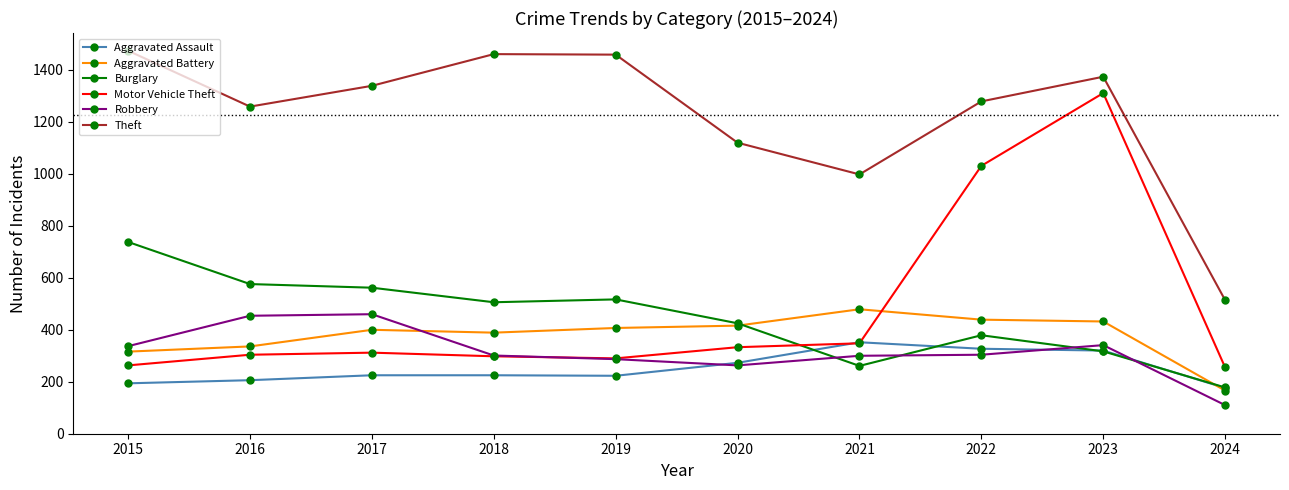

Which series changed the most between 2021 and 2024?

Theft